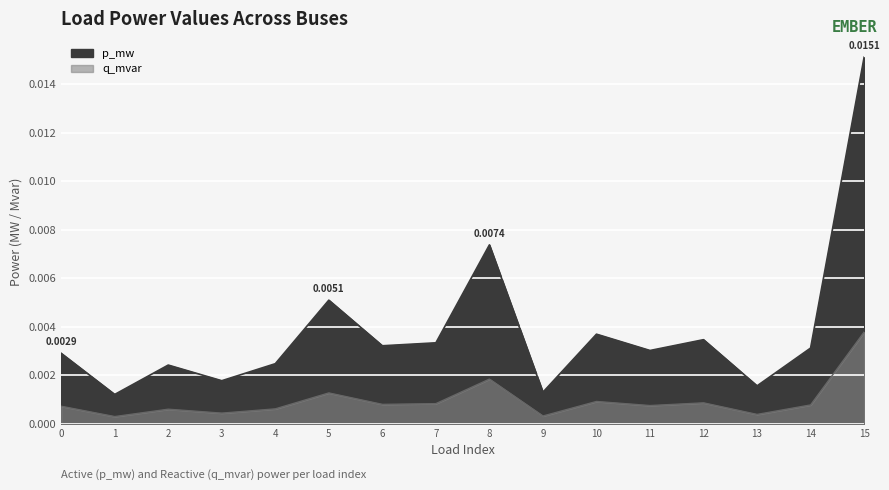

Which category has the lowest value across all series?

1